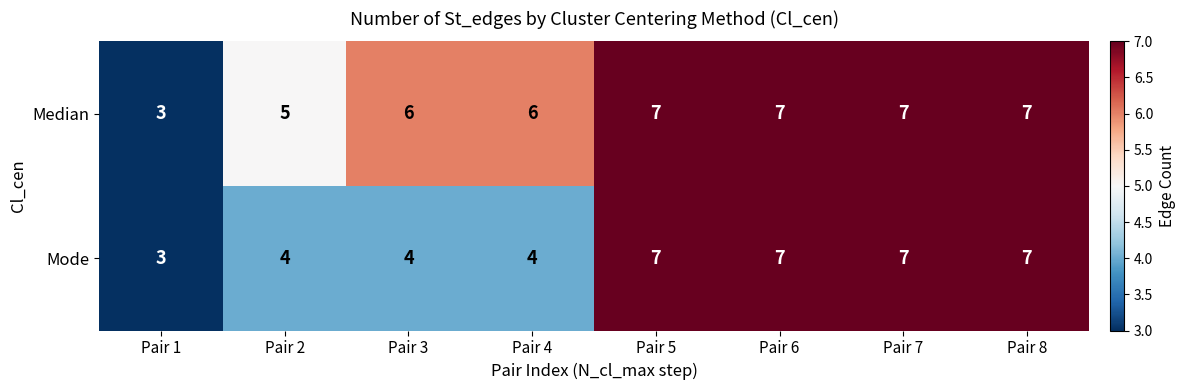

Reading left to right, list all the values displayed in this chart.

Median: 3	5	6	6	7	7	7	7
Mode: 3	4	4	4	7	7	7	7